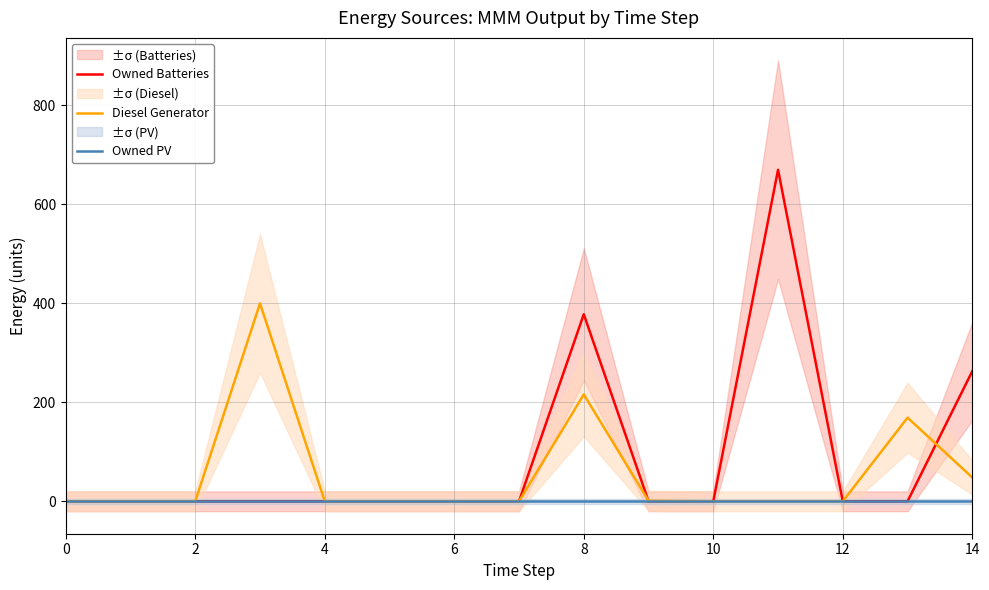

Which series has the largest total across all categories?

Owned Batteries